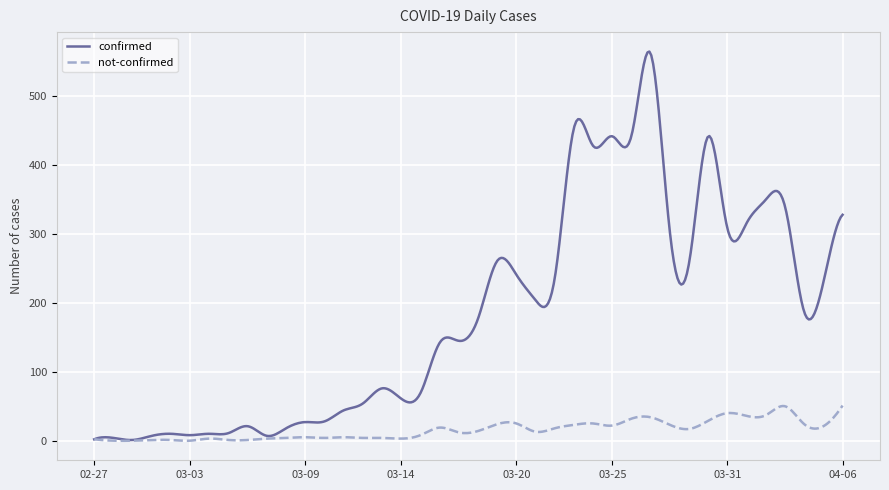

Which series has the widest spread of values?

confirmed